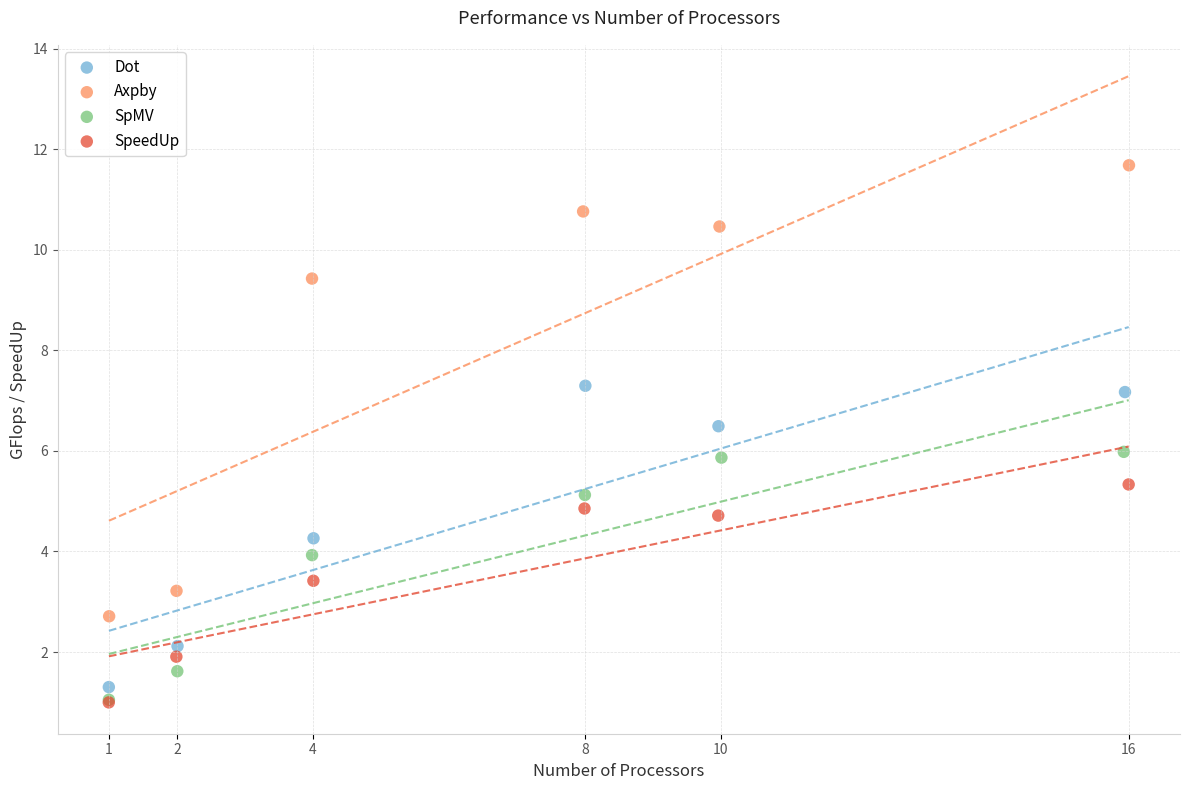

Which series contains the highest Y value?

Axpby